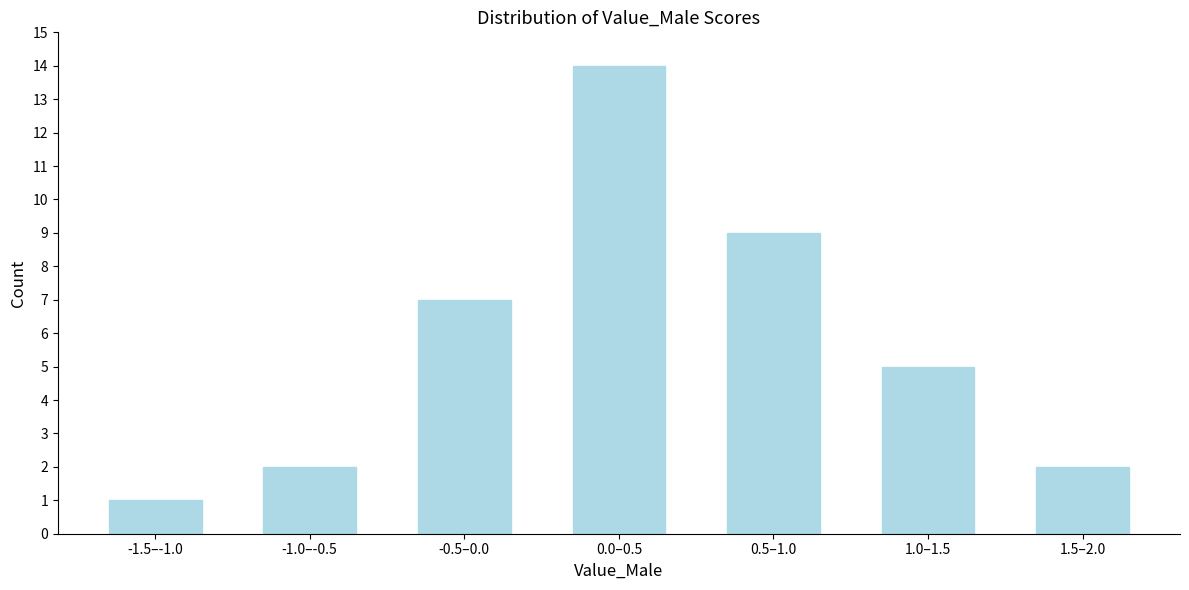

Reading right to left, extract all data points from this chart.

1.5–2.0=2	1.0–1.5=5	0.5–1.0=9	0.0–0.5=14	-0.5–0.0=7	-1.0–-0.5=2	-1.5–-1.0=1